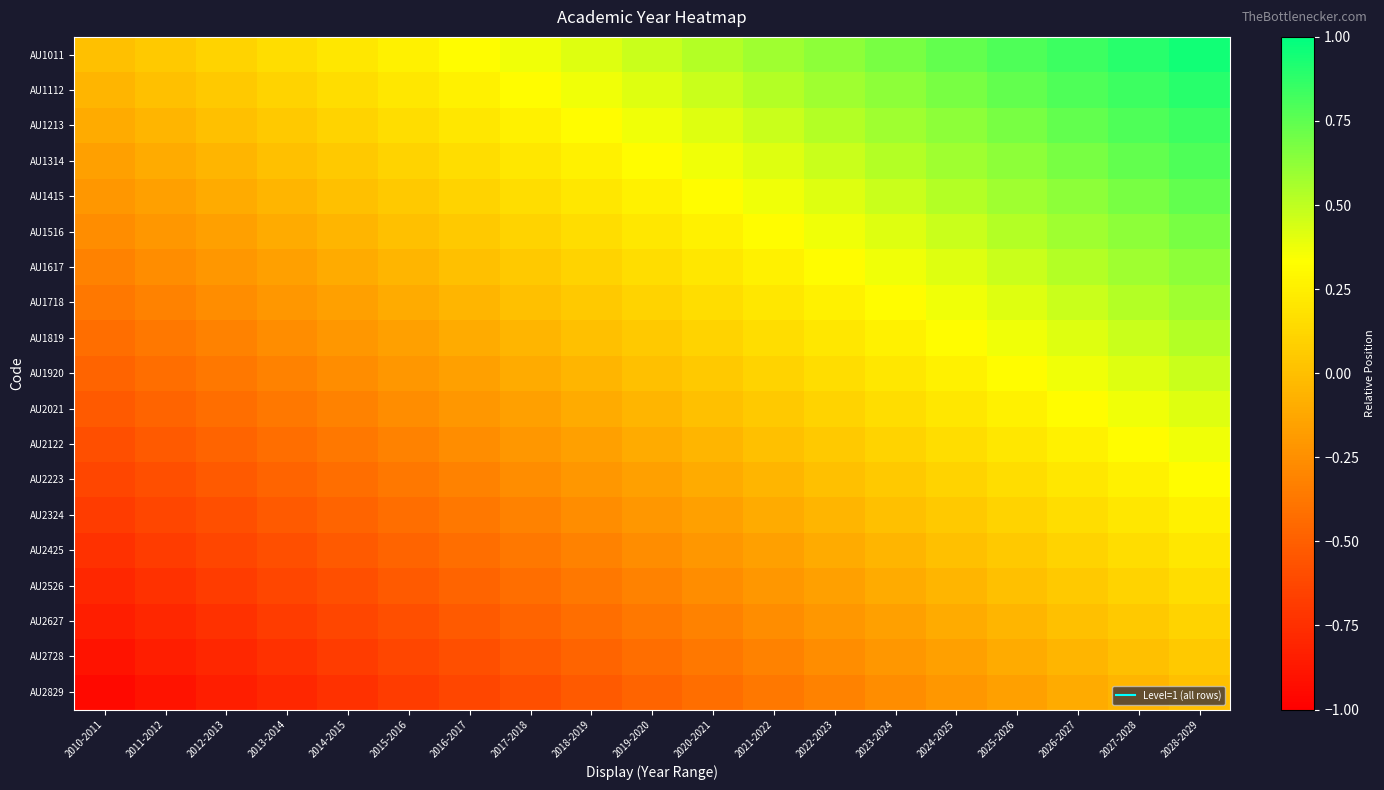

List the series in order of their peak value, lowest first.

AU2829, AU2728, AU2627, AU2526, AU2425, AU2324, AU2223, AU2122, AU2021, AU1920, AU1819, AU1718, AU1617, AU1516, AU1415, AU1314, AU1213, AU1112, AU1011